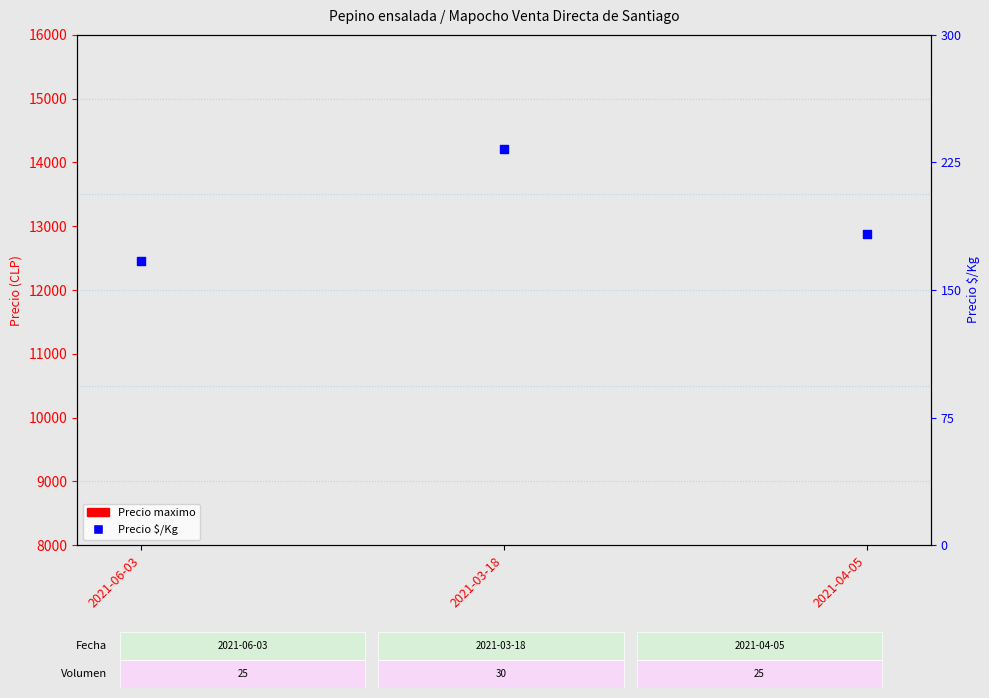

What is the ratio of the value at 2021-06-03 to the value at 2021-03-18?

0.7